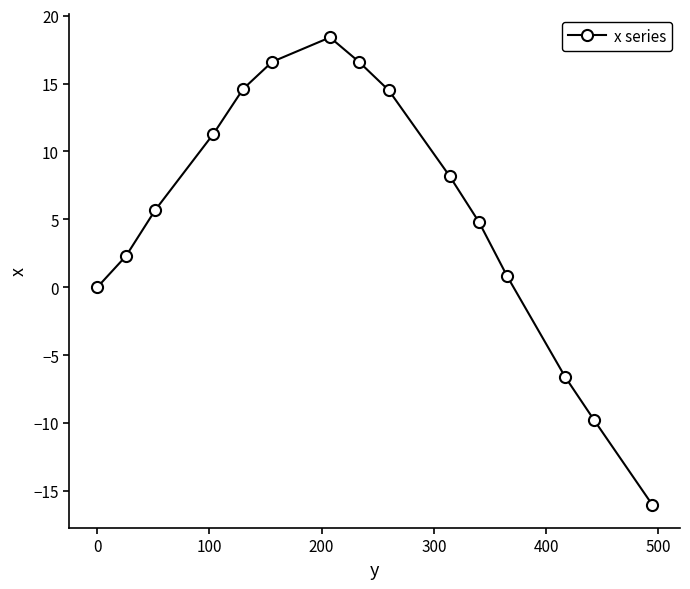

What is the sum of all values?

81.4